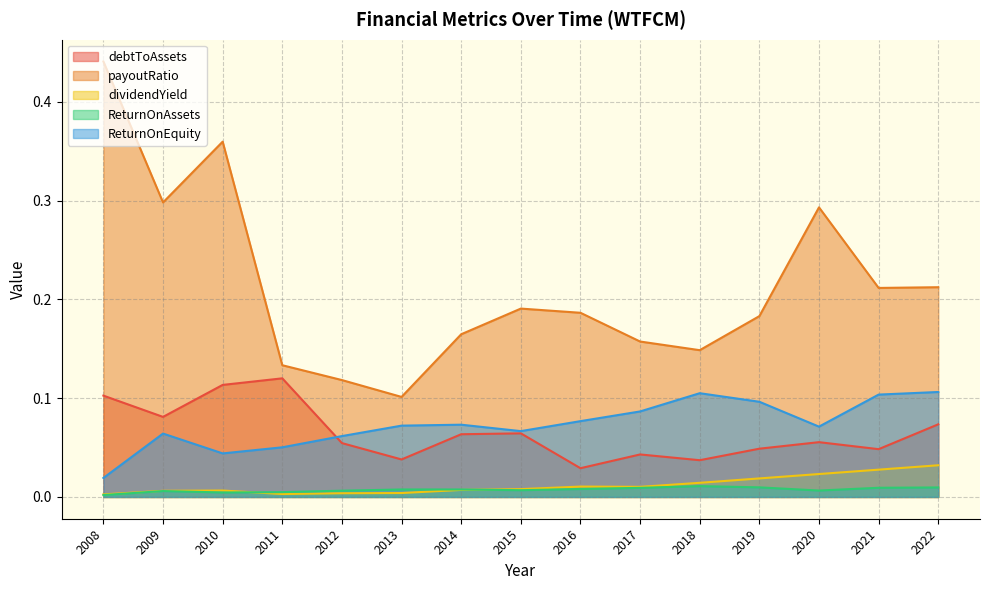

At 2011, list the series in order from largest to smallest.

payoutRatio, debtToAssets, ReturnOnEquity, ReturnOnAssets, dividendYield